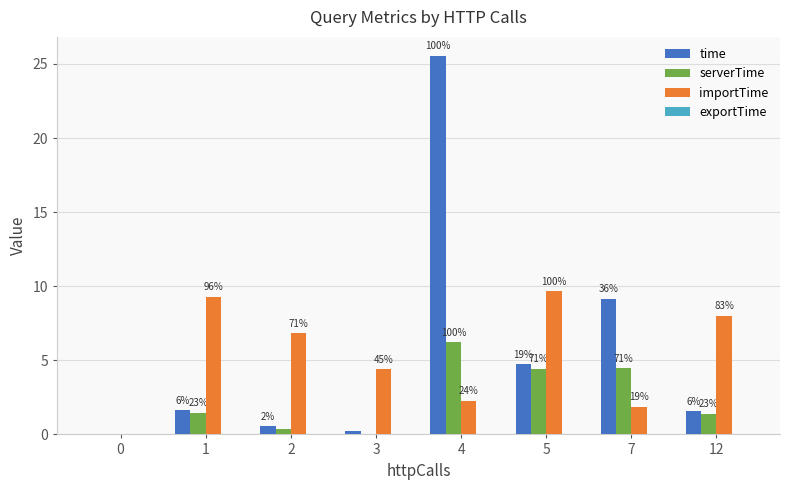

What is the sum of all serverTime values?

18.4